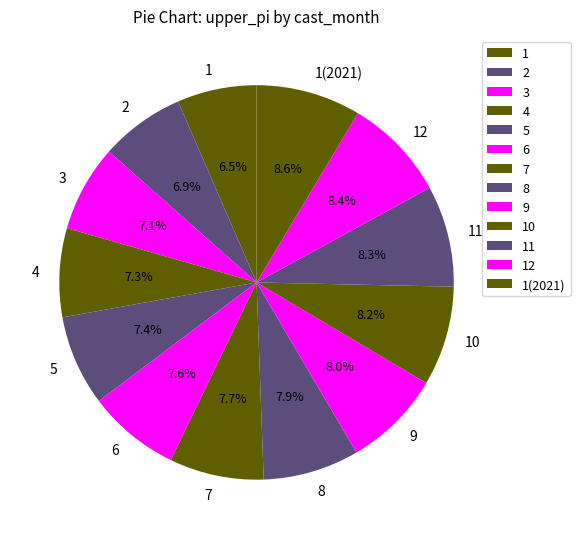

Combined, what portion of the pie is 1 and 3?

13.6%